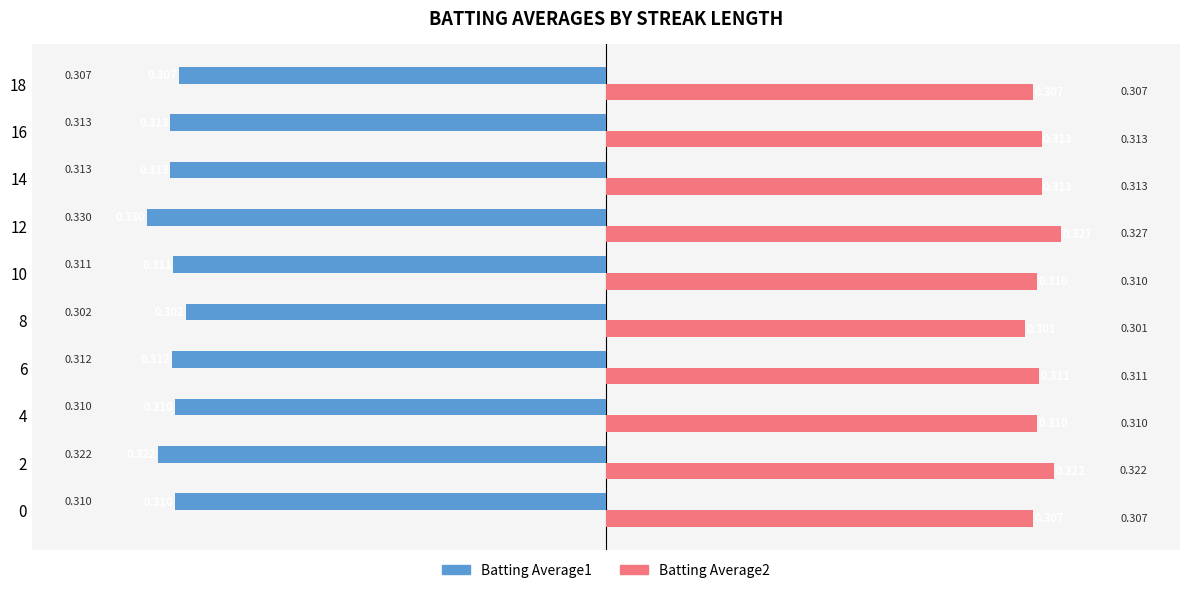

Is the value of Batting Average1 at 14 greater than the value of Batting Average2 at 6?

No